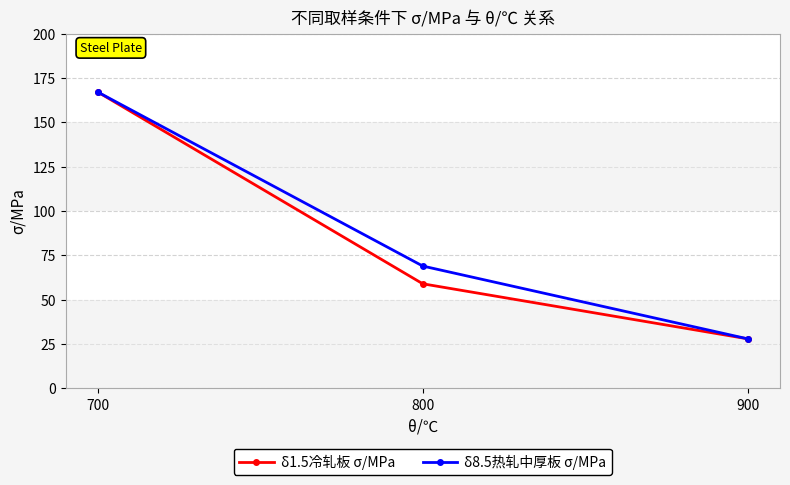

How many series are shown in this chart?

2